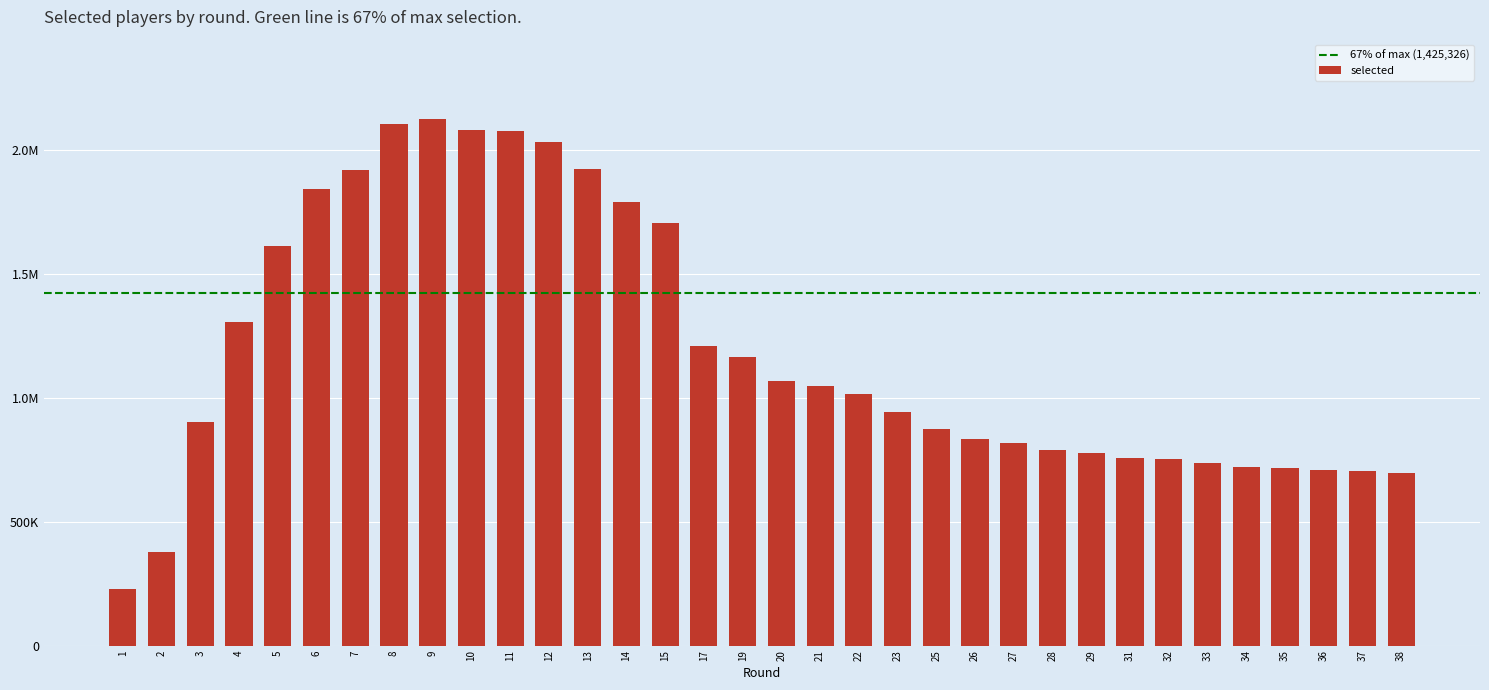

What is the value of the 27th bar from the left?

759075